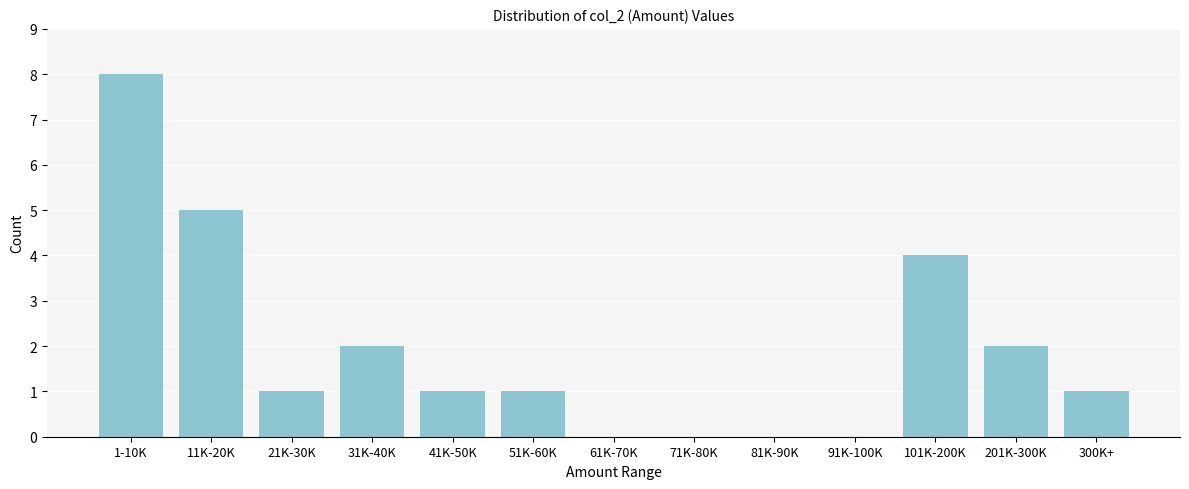

Reading left to right, what are all the values shown in this chart?

1-10K=8	11K-20K=5	21K-30K=1	31K-40K=2	41K-50K=1	51K-60K=1	61K-70K=0	71K-80K=0	81K-90K=0	91K-100K=0	101K-200K=4	201K-300K=2	300K+=1